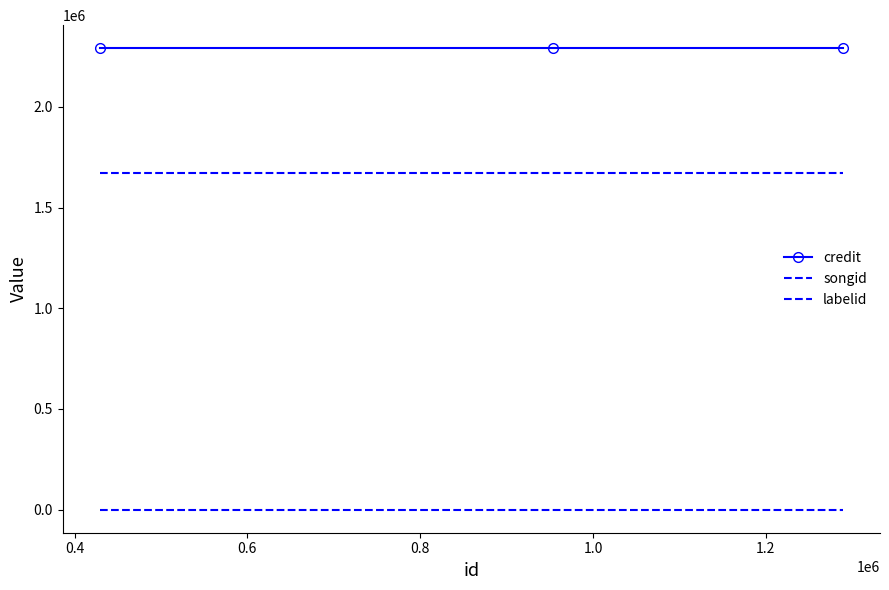

Reading left to right, transcribe all the data shown in this chart.

credit: 2291423	2291423	2291423
songid: 1670989	1670989	1670989
labelid: -1	-1	-1